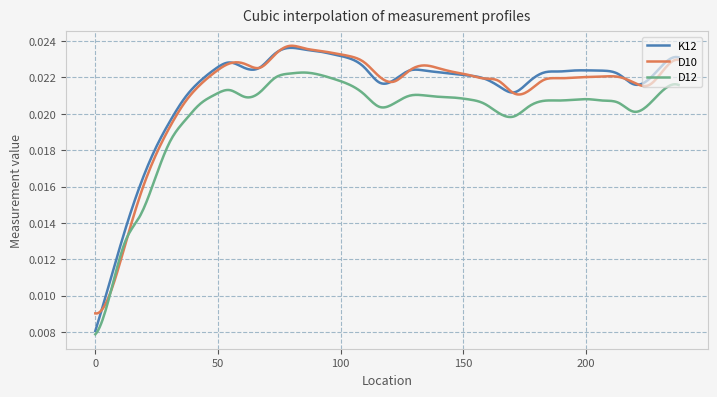

Does the chart display data point markers on the line(s)?

No